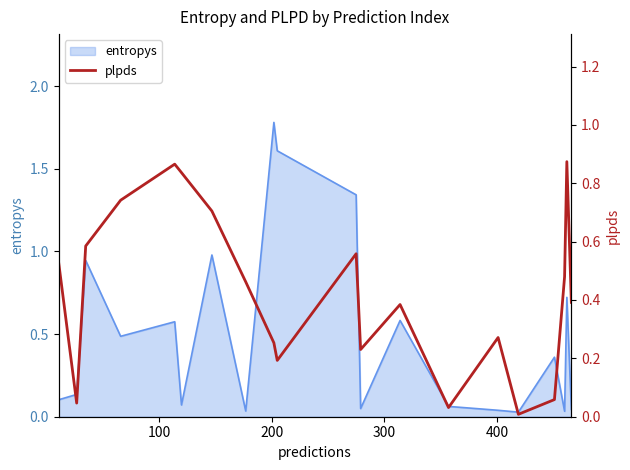

What is the highest value of the entropys series?

1.8